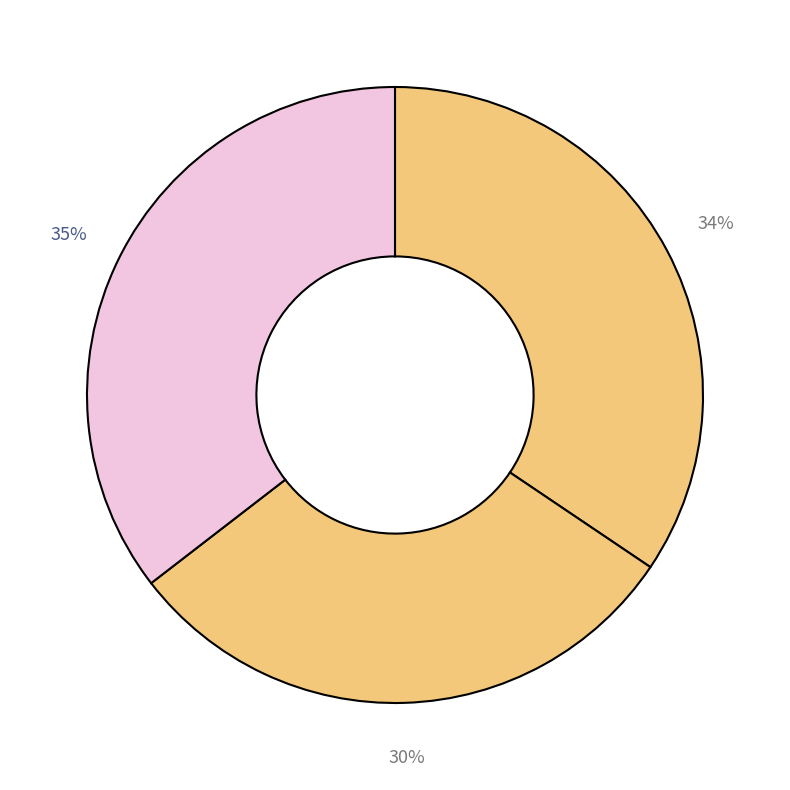

Is there any slice that represents more than half of the pie?

No